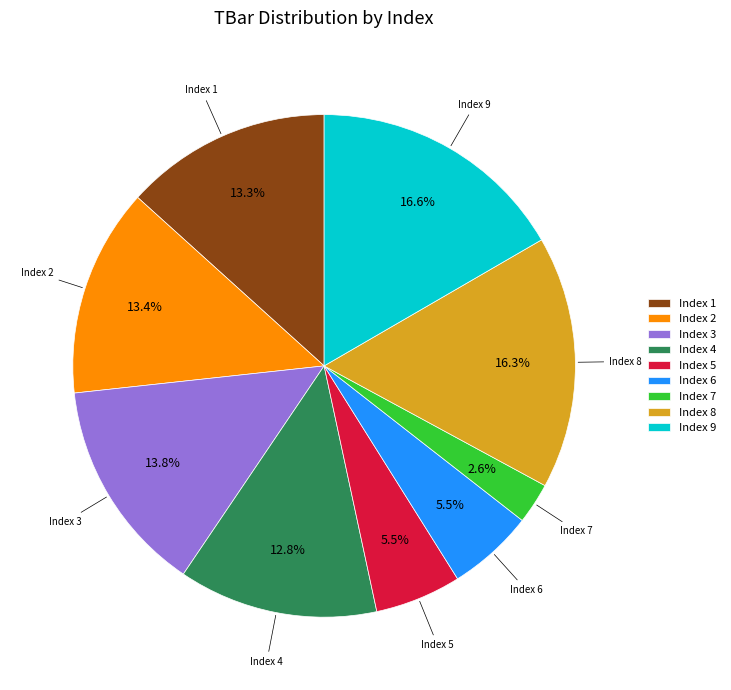

Is the sum of Index 3 and Index 8 greater than half?

No